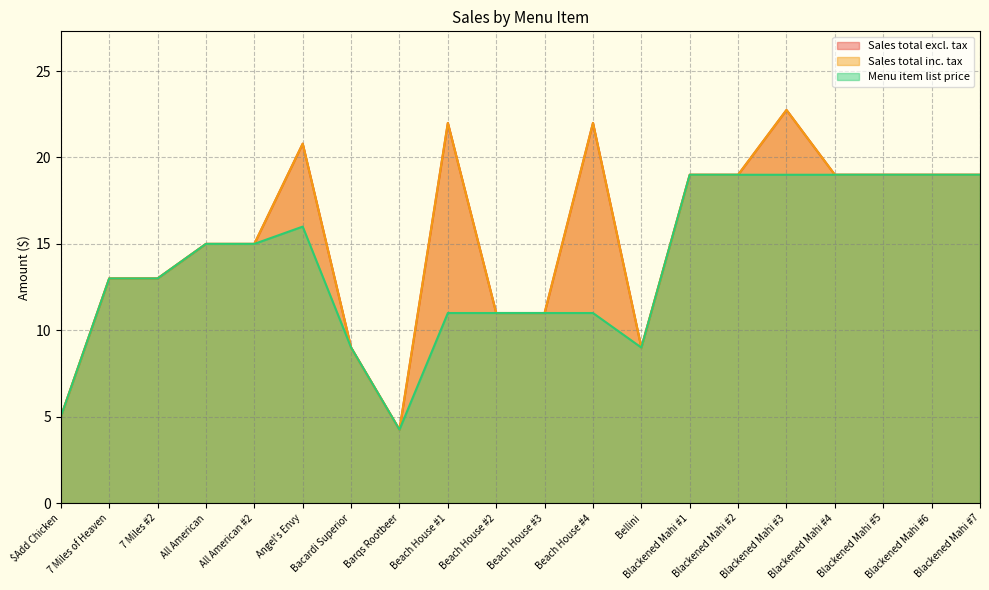

What is the value of the Sales total inc. tax point at the 8th from the left?

4.2